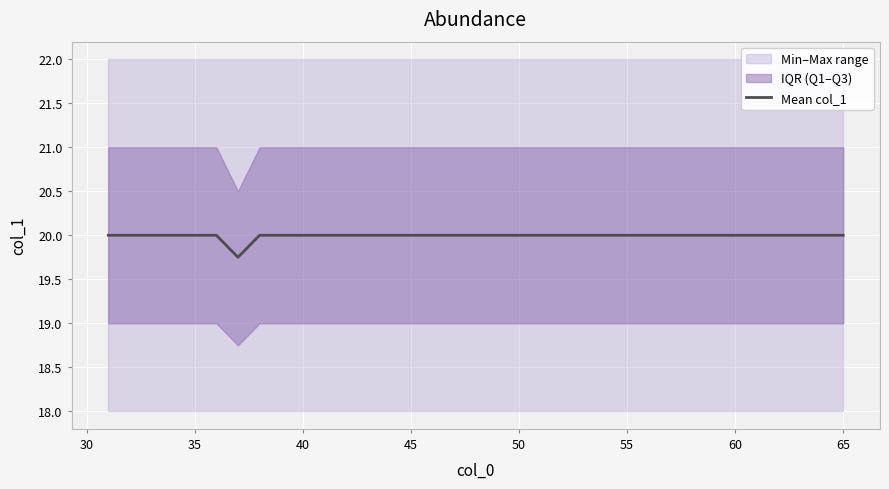

Reading right to left, what are all the values shown in this chart?

20.0	20.0	20.0	20.0	20.0	20.0	20.0	20.0	20.0	20.0	20.0	20.0	20.0	20.0	20.0	20.0	20.0	20.0	20.0	20.0	20.0	20.0	20.0	20.0	20.0	20.0	20.0	20.0	19.8	20.0	20.0	20.0	20.0	20.0	20.0